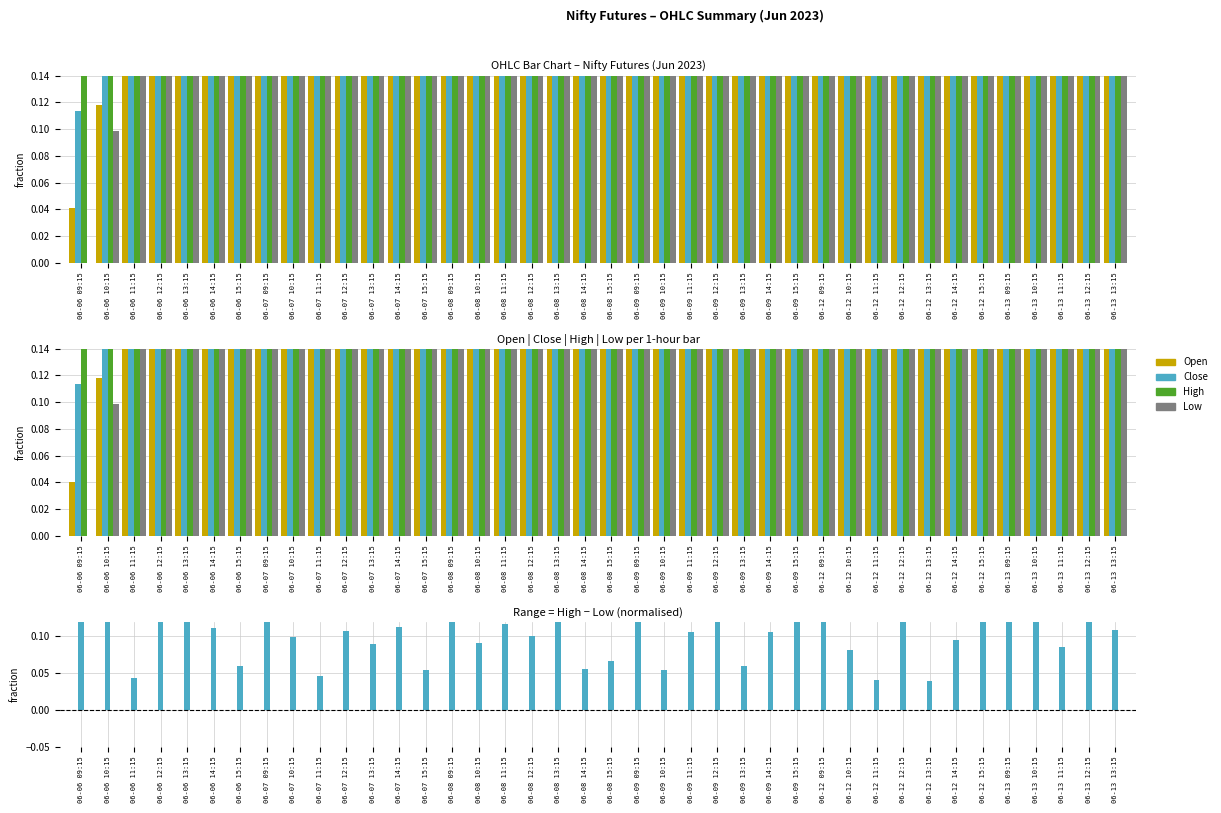

Reading left to right, what are all the values shown in this chart?

Open: 06-06 09:15=0.0	06-06 10:15=0.1	06-06 11:15=0.3	06-06 12:15=0.3	06-06 13:15=0.3	06-06 14:15=0.3	06-06 15:15=0.3	06-07 09:15=0.7	06-07 10:15=0.5	06-07 11:15=0.6	06-07 12:15=0.6	06-07 13:15=0.5	06-07 14:15=0.6	06-07 15:15=0.6	06-08 09:15=0.7	06-08 10:15=0.4	06-08 11:15=0.5	06-08 12:15=0.5	06-08 13:15=0.4	06-08 14:15=0.6	06-08 15:15=0.5	06-09 09:15=0.5	06-09 10:15=0.5	06-09 11:15=0.4	06-09 12:15=0.4	06-09 13:15=0.5	06-09 14:15=0.5	06-09 15:15=0.5	06-12 09:15=0.5	06-12 10:15=0.4	06-12 11:15=0.4	06-12 12:15=0.4	06-12 13:15=0.4	06-12 14:15=0.4	06-12 15:15=0.4	06-13 09:15=0.4	06-13 10:15=0.9	06-13 11:15=0.7	06-13 12:15=0.7	06-13 13:15=0.8
Close: 06-06 09:15=0.1	06-06 10:15=0.3	06-06 11:15=0.3	06-06 12:15=0.3	06-06 13:15=0.3	06-06 14:15=0.3	06-06 15:15=0.3	06-07 09:15=0.6	06-07 10:15=0.6	06-07 11:15=0.6	06-07 12:15=0.5	06-07 13:15=0.6	06-07 14:15=0.5	06-07 15:15=0.5	06-08 09:15=0.4	06-08 10:15=0.5	06-08 11:15=0.5	06-08 12:15=0.5	06-08 13:15=0.6	06-08 14:15=0.5	06-08 15:15=0.5	06-09 09:15=0.4	06-09 10:15=0.4	06-09 11:15=0.4	06-09 12:15=0.6	06-09 13:15=0.5	06-09 14:15=0.5	06-09 15:15=0.5	06-12 09:15=0.4	06-12 10:15=0.4	06-12 11:15=0.4	06-12 12:15=0.4	06-12 13:15=0.4	06-12 14:15=0.4	06-12 15:15=0.3	06-13 09:15=0.9	06-13 10:15=0.7	06-13 11:15=0.7	06-13 12:15=0.8	06-13 13:15=0.7
High: 06-06 09:15=0.2	06-06 10:15=0.3	06-06 11:15=0.3	06-06 12:15=0.5	06-06 13:15=0.4	06-06 14:15=0.4	06-06 15:15=0.4	06-07 09:15=0.7	06-07 10:15=0.6	06-07 11:15=0.6	06-07 12:15=0.6	06-07 13:15=0.6	06-07 14:15=0.6	06-07 15:15=0.6	06-08 09:15=0.7	06-08 10:15=0.5	06-08 11:15=0.6	06-08 12:15=0.5	06-08 13:15=0.6	06-08 14:15=0.6	06-08 15:15=0.5	06-09 09:15=0.5	06-09 10:15=0.5	06-09 11:15=0.4	06-09 12:15=0.7	06-09 13:15=0.6	06-09 14:15=0.6	06-09 15:15=0.6	06-12 09:15=0.6	06-12 10:15=0.5	06-12 11:15=0.4	06-12 12:15=0.4	06-12 13:15=0.4	06-12 14:15=0.4	06-12 15:15=0.4	06-13 09:15=1.0	06-13 10:15=0.9	06-13 11:15=0.8	06-13 12:15=1.0	06-13 13:15=0.8
Low: 06-06 09:15=0.0	06-06 10:15=0.1	06-06 11:15=0.2	06-06 12:15=0.3	06-06 13:15=0.2	06-06 14:15=0.3	06-06 15:15=0.3	06-07 09:15=0.5	06-07 10:15=0.5	06-07 11:15=0.6	06-07 12:15=0.5	06-07 13:15=0.5	06-07 14:15=0.5	06-07 15:15=0.5	06-08 09:15=0.4	06-08 10:15=0.4	06-08 11:15=0.5	06-08 12:15=0.4	06-08 13:15=0.4	06-08 14:15=0.5	06-08 15:15=0.5	06-09 09:15=0.4	06-09 10:15=0.4	06-09 11:15=0.3	06-09 12:15=0.4	06-09 13:15=0.5	06-09 14:15=0.5	06-09 15:15=0.3	06-12 09:15=0.4	06-12 10:15=0.4	06-12 11:15=0.4	06-12 12:15=0.3	06-12 13:15=0.4	06-12 14:15=0.3	06-12 15:15=0.2	06-13 09:15=0.3	06-13 10:15=0.7	06-13 11:15=0.7	06-13 12:15=0.7	06-13 13:15=0.7
High-Low Range: 06-06 09:15=0.2	06-06 10:15=0.2	06-06 11:15=0.0	06-06 12:15=0.2	06-06 13:15=0.1	06-06 14:15=0.1	06-06 15:15=0.1	06-07 09:15=0.3	06-07 10:15=0.1	06-07 11:15=0.0	06-07 12:15=0.1	06-07 13:15=0.1	06-07 14:15=0.1	06-07 15:15=0.1	06-08 09:15=0.3	06-08 10:15=0.1	06-08 11:15=0.1	06-08 12:15=0.1	06-08 13:15=0.1	06-08 14:15=0.1	06-08 15:15=0.1	06-09 09:15=0.1	06-09 10:15=0.1	06-09 11:15=0.1	06-09 12:15=0.3	06-09 13:15=0.1	06-09 14:15=0.1	06-09 15:15=0.3	06-12 09:15=0.2	06-12 10:15=0.1	06-12 11:15=0.0	06-12 12:15=0.1	06-12 13:15=0.0	06-12 14:15=0.1	06-12 15:15=0.2	06-13 09:15=0.7	06-13 10:15=0.2	06-13 11:15=0.1	06-13 12:15=0.3	06-13 13:15=0.1